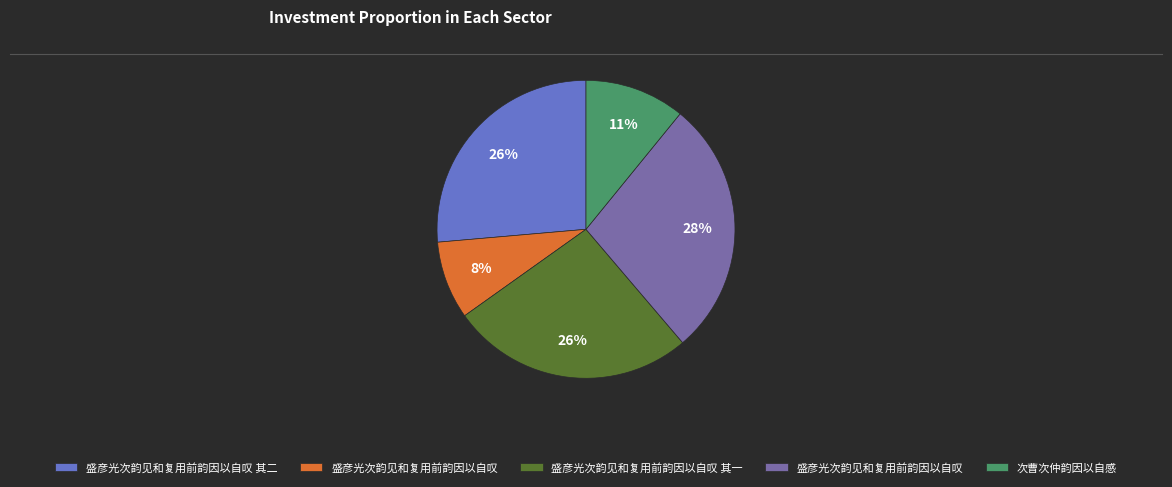

Is there a majority slice in this chart?

No